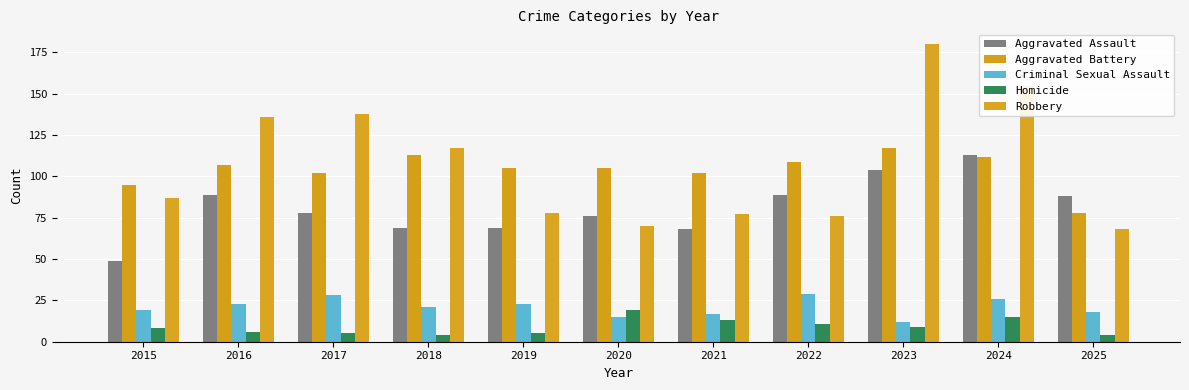

The value of Aggravated Assault at 2018 is 69. True or false?

True